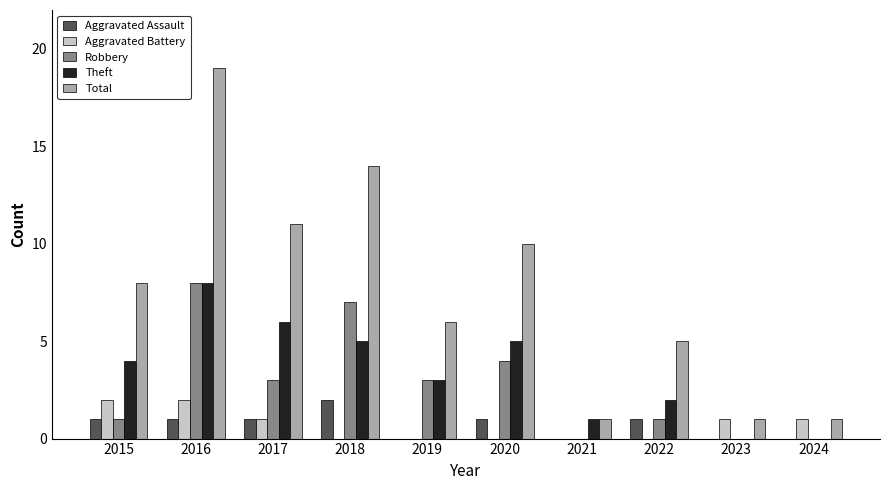

How many categories are shown in the chart?

10